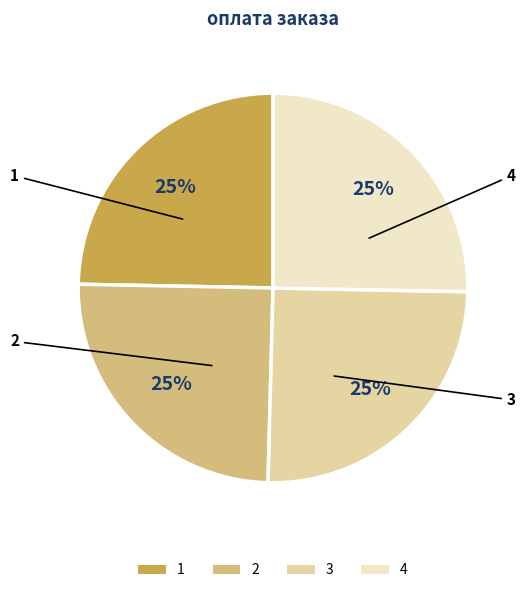

Does any single category account for the majority?

No